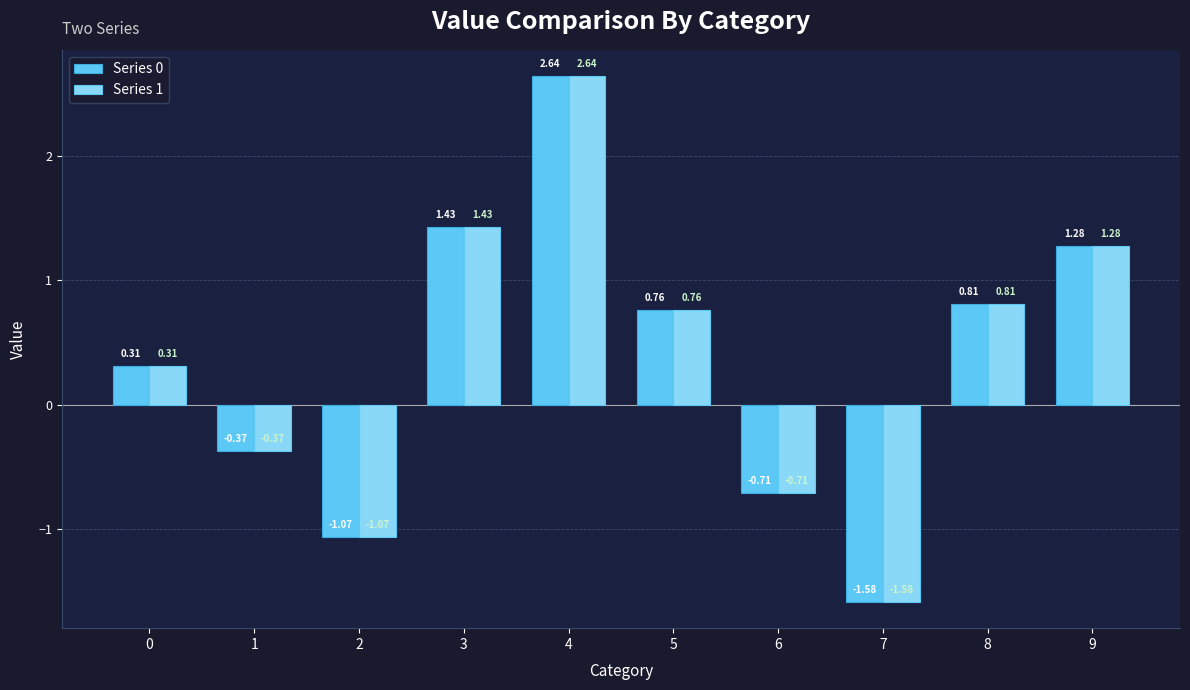

Is the value of Series 1 at 5 greater than the value of Series 0 at 2?

Yes